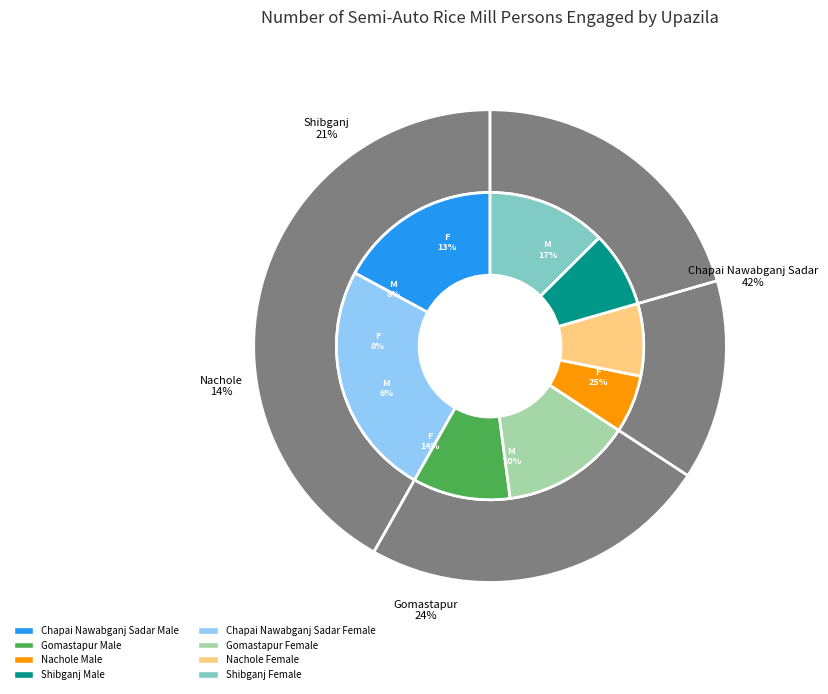

Does any single category account for the majority?

No